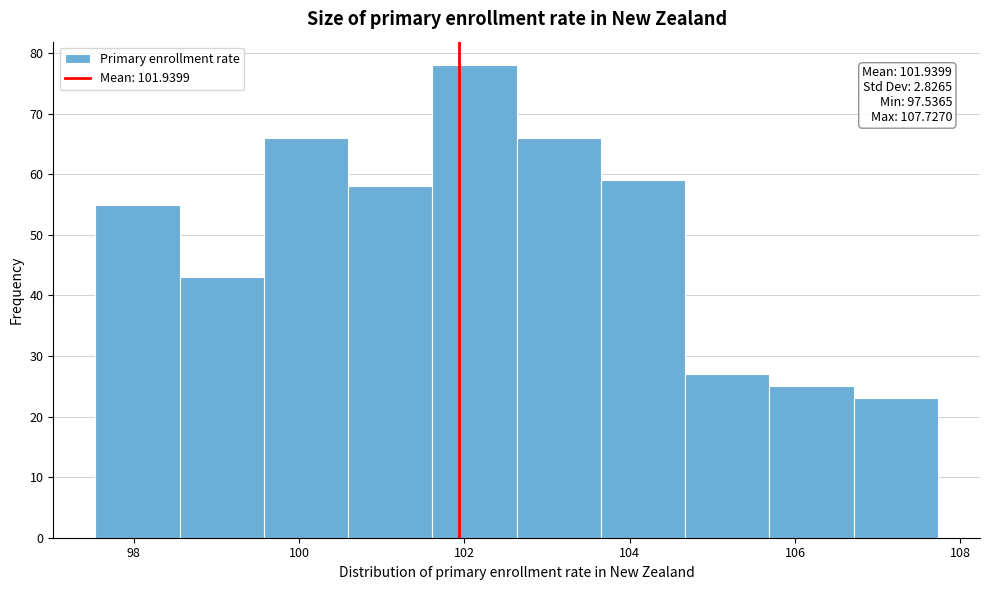

Which range on the x-axis has the tallest bar?

101.6 to 102.6